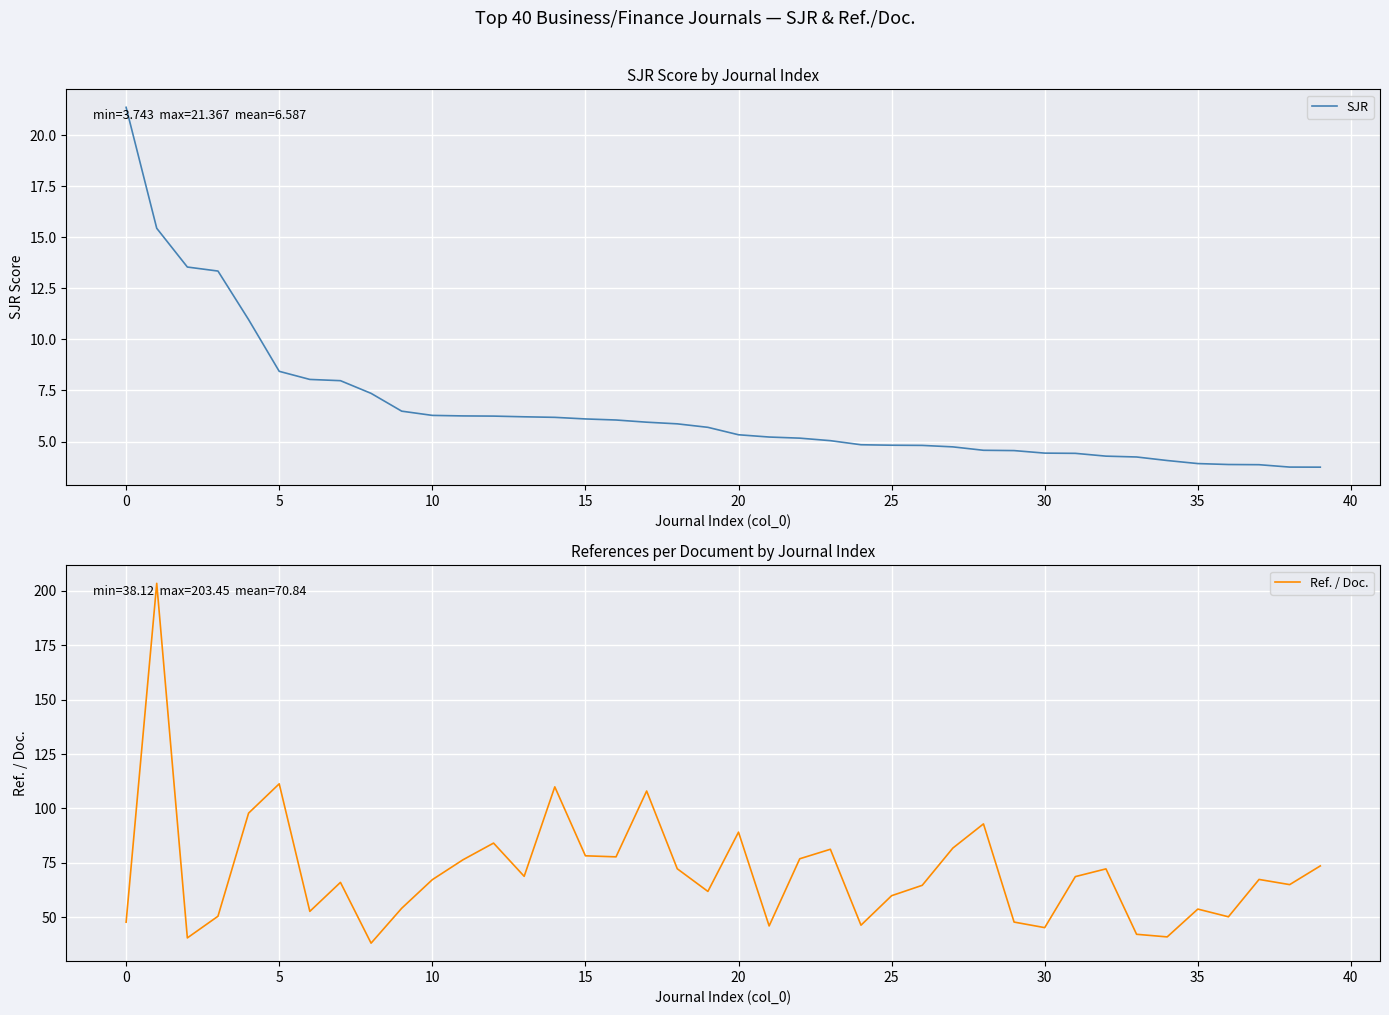

How many lines are shown in the chart?

2